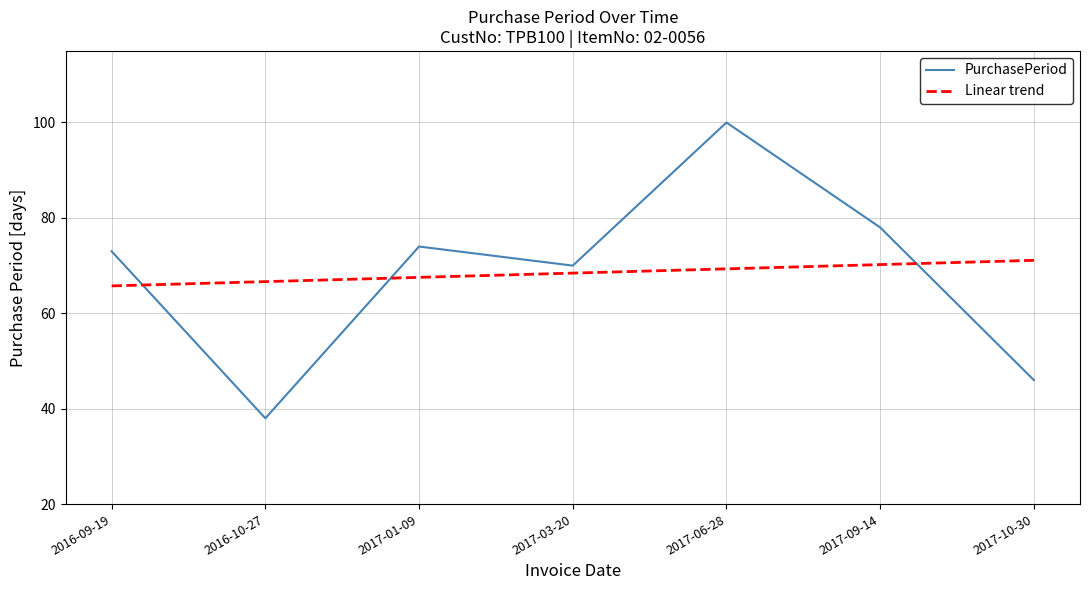

What position from the left is 2017-10-30?

7